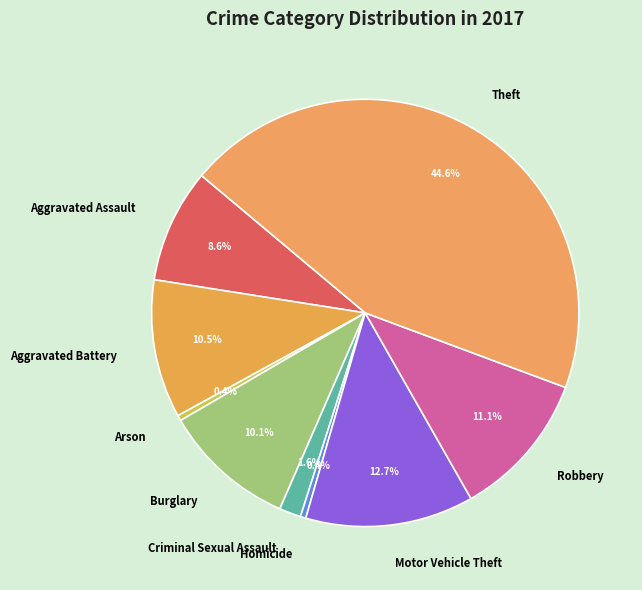

Which slice is the largest?

Theft